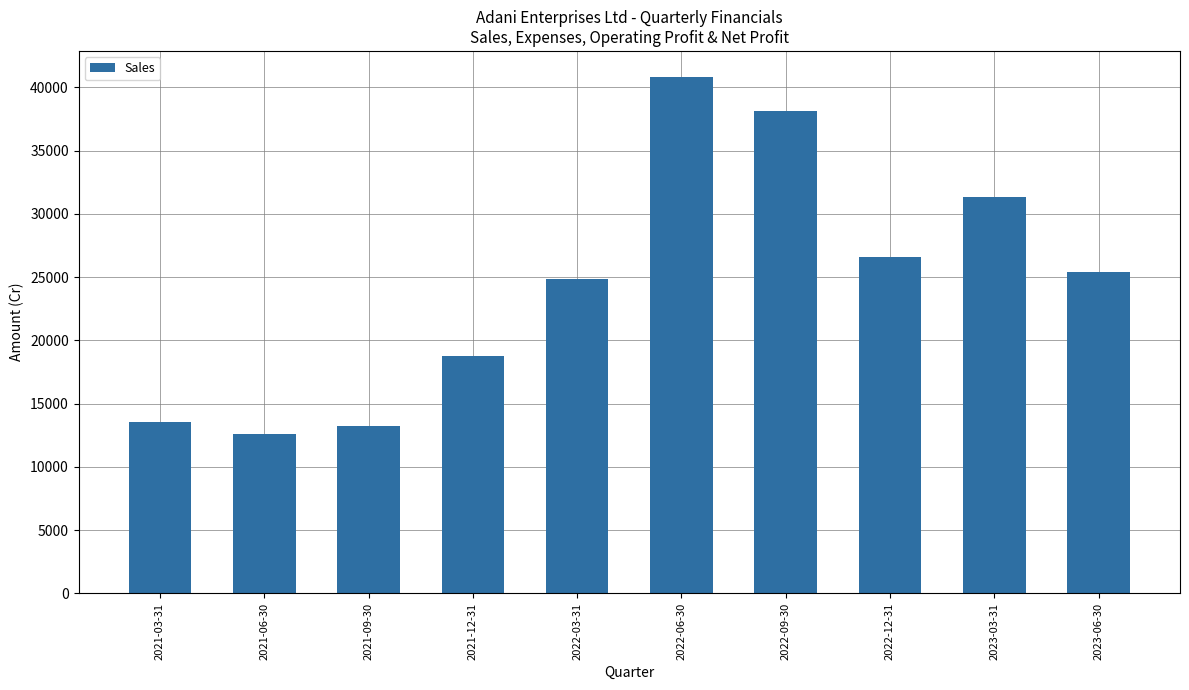

At which category does the chart reach its peak across all series?

2022-06-30